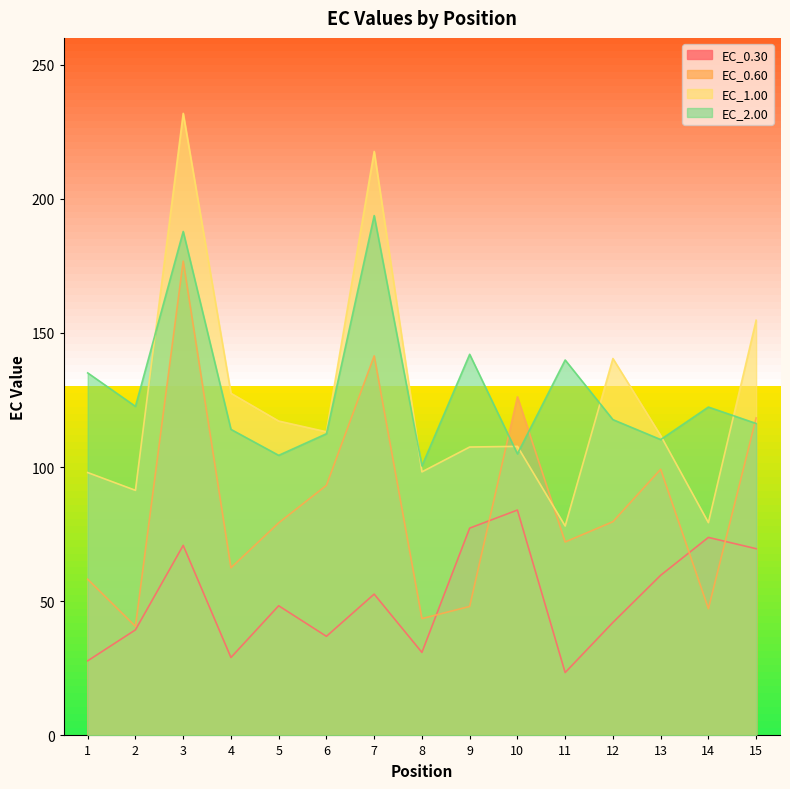

True or false: EC_0.30 and EC_1.00 intersect in this chart.

False